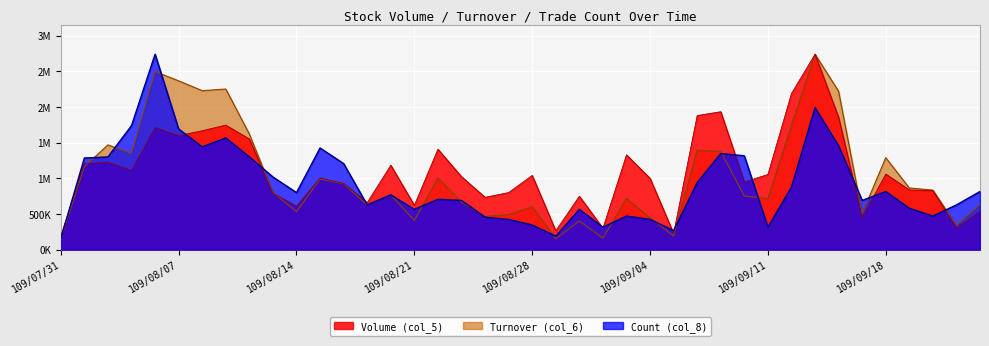

Does the chart display data point markers on the line(s)?

No